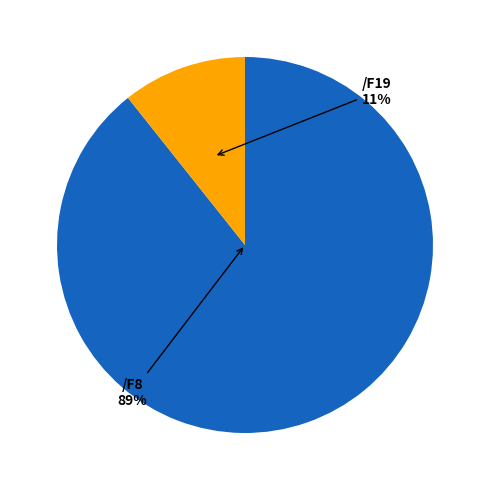

To the nearest percent, what is the average slice percentage?

50%